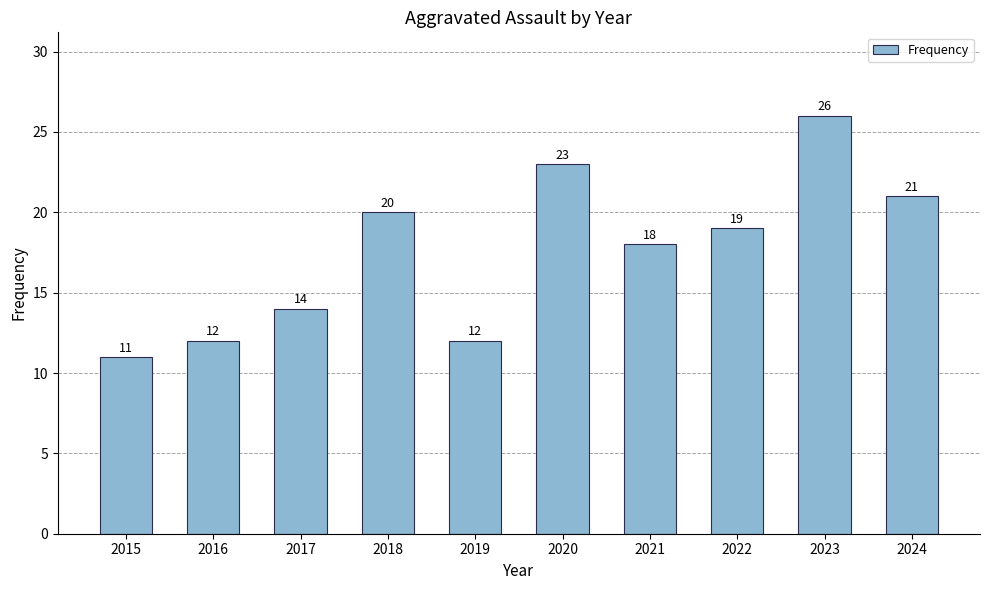

At which label is the value closest to 18?

2021